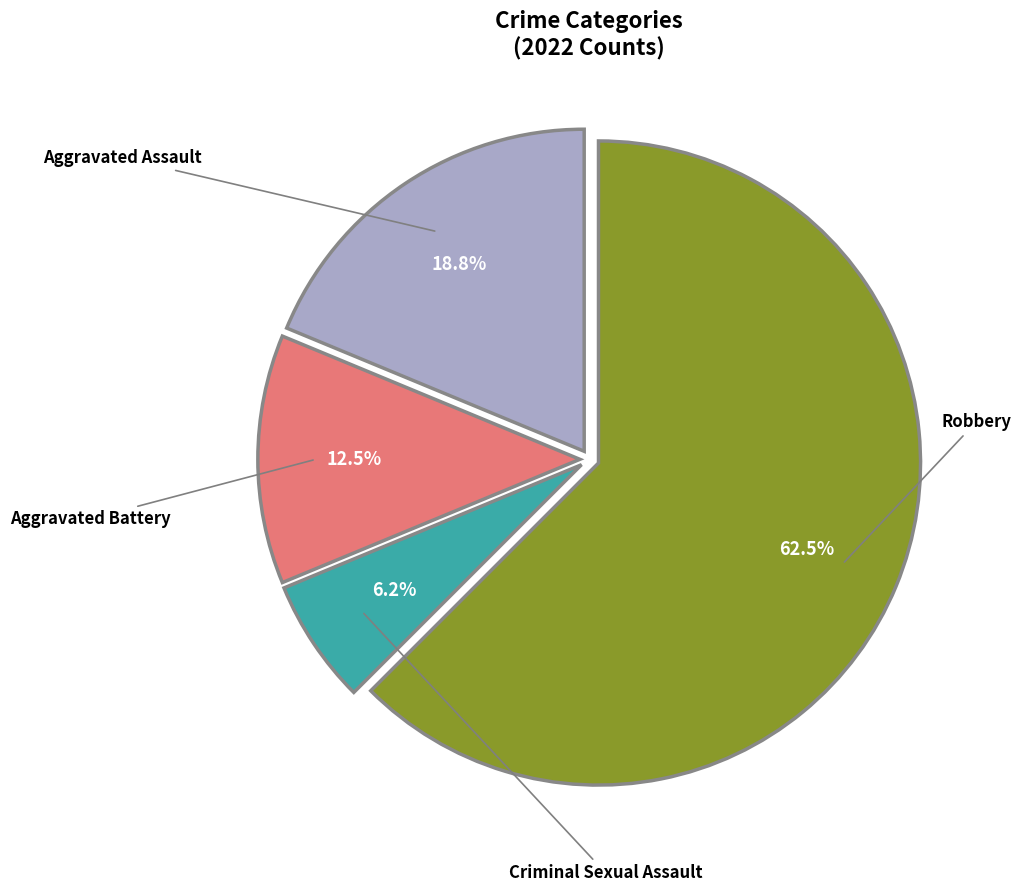

Which slice represents more than half of the pie?

Robbery